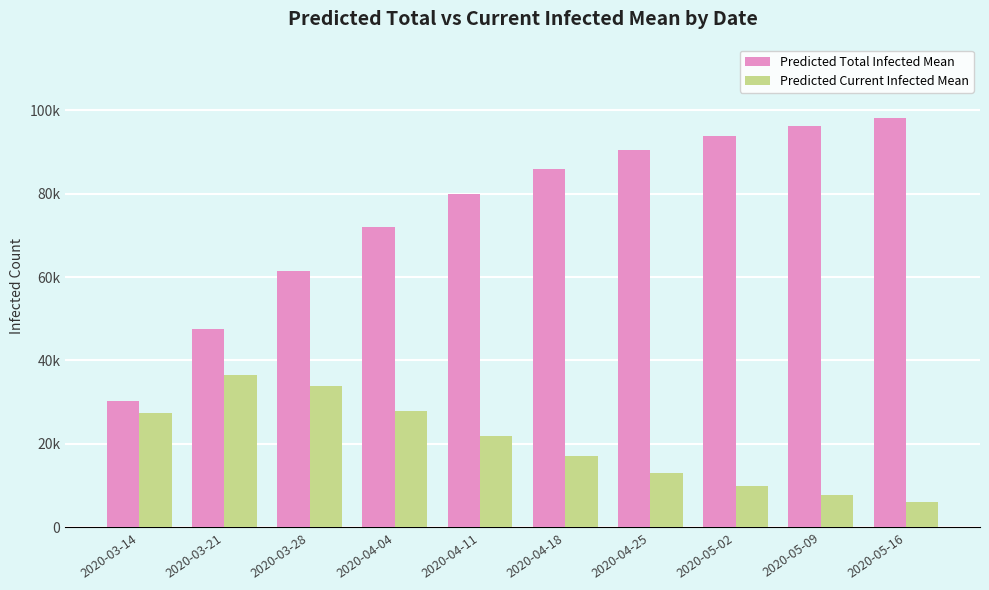

At which label does Predicted Current Infected Mean reach its minimum?

2020-05-16